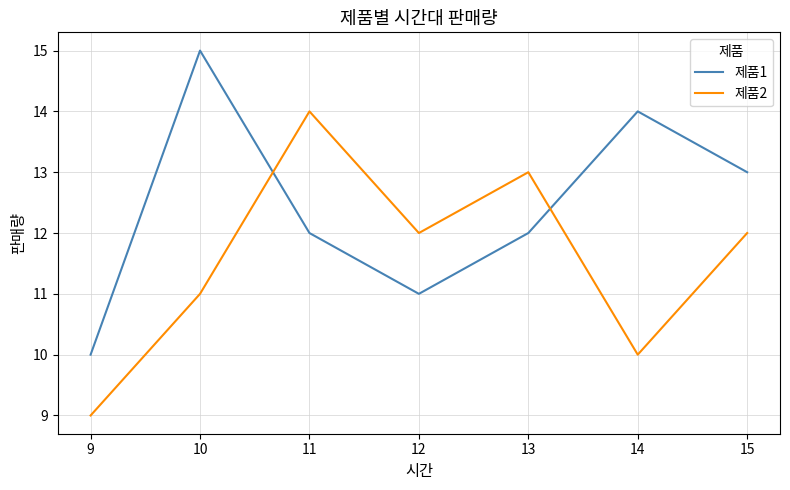

Between 14 and 15, which series saw the biggest shift?

제품2